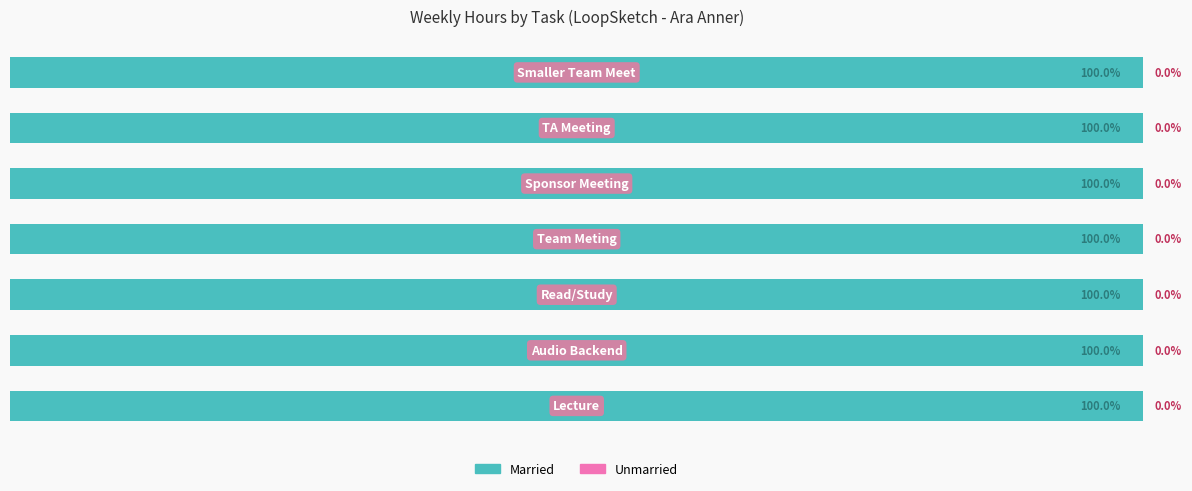

Rank the categories by Unmarried value from lowest to highest.

Lecture, Audio Backend, Read/Study, Team Meting, Sponsor Meeting, TA Meeting, Smaller Team Meet